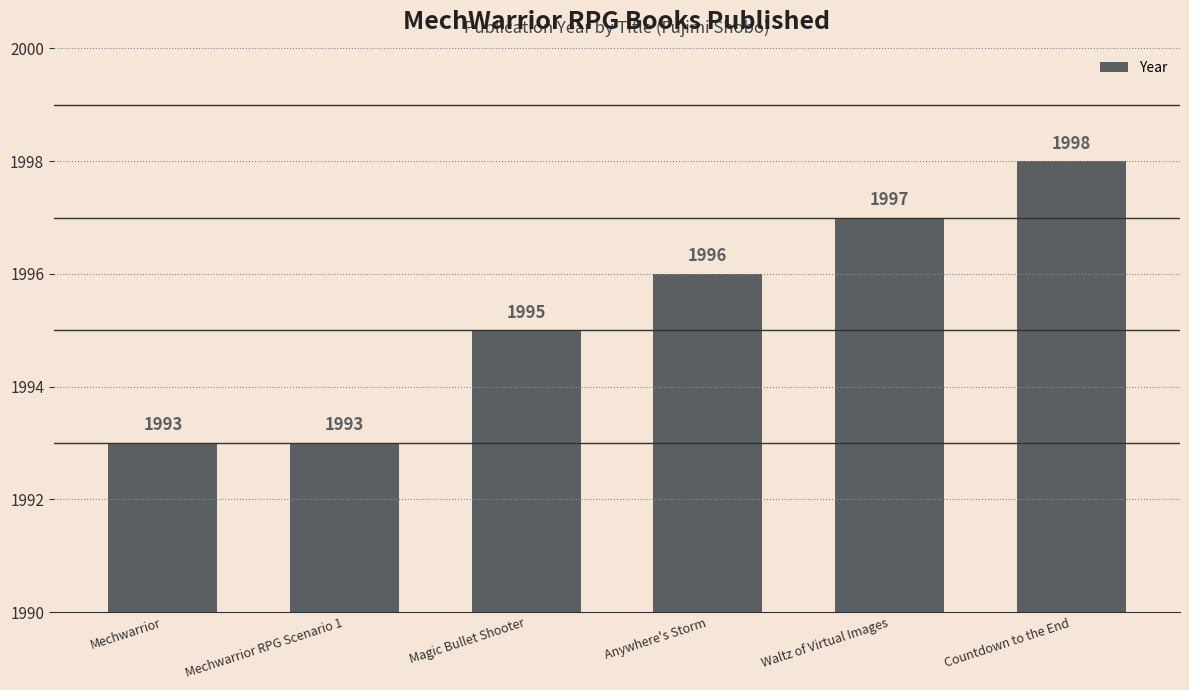

Which has a higher value, Waltz of Virtual Images or Anywhere's Storm?

Waltz of Virtual Images